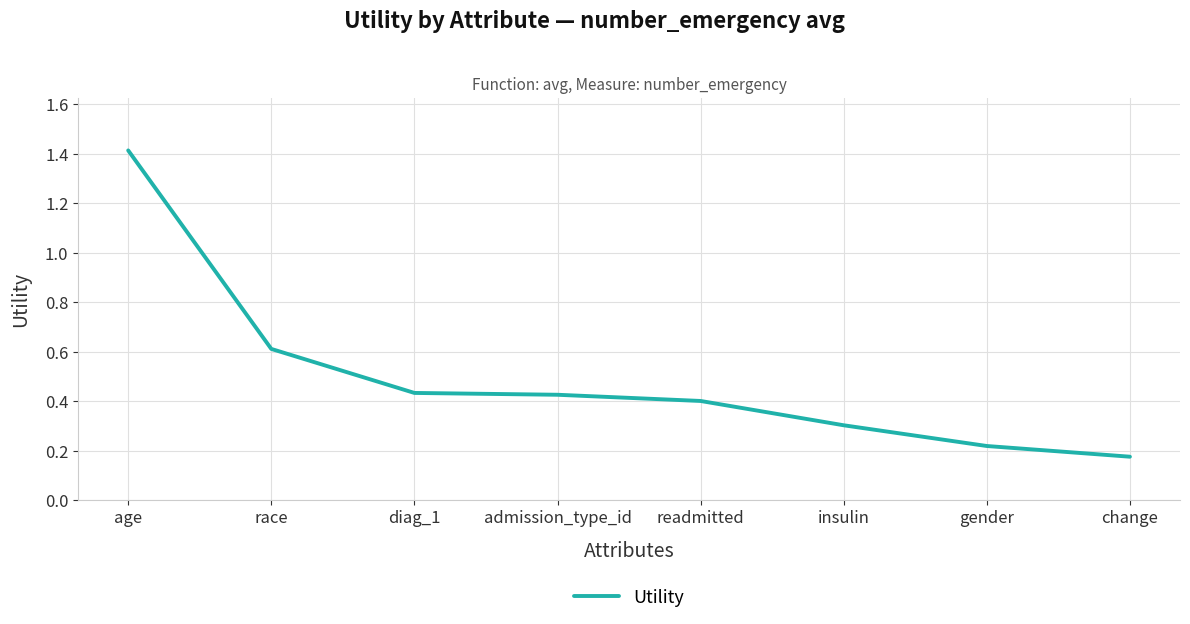

Is it true that the value at gender is 0.1?

False